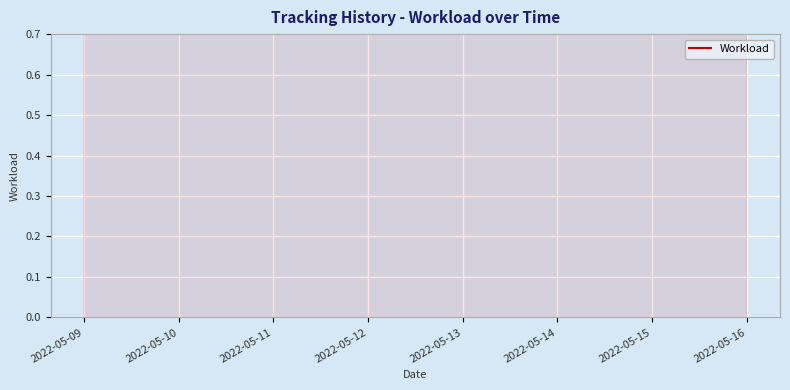

Is it true that the value at 2022-05-16 is 3.1?

False